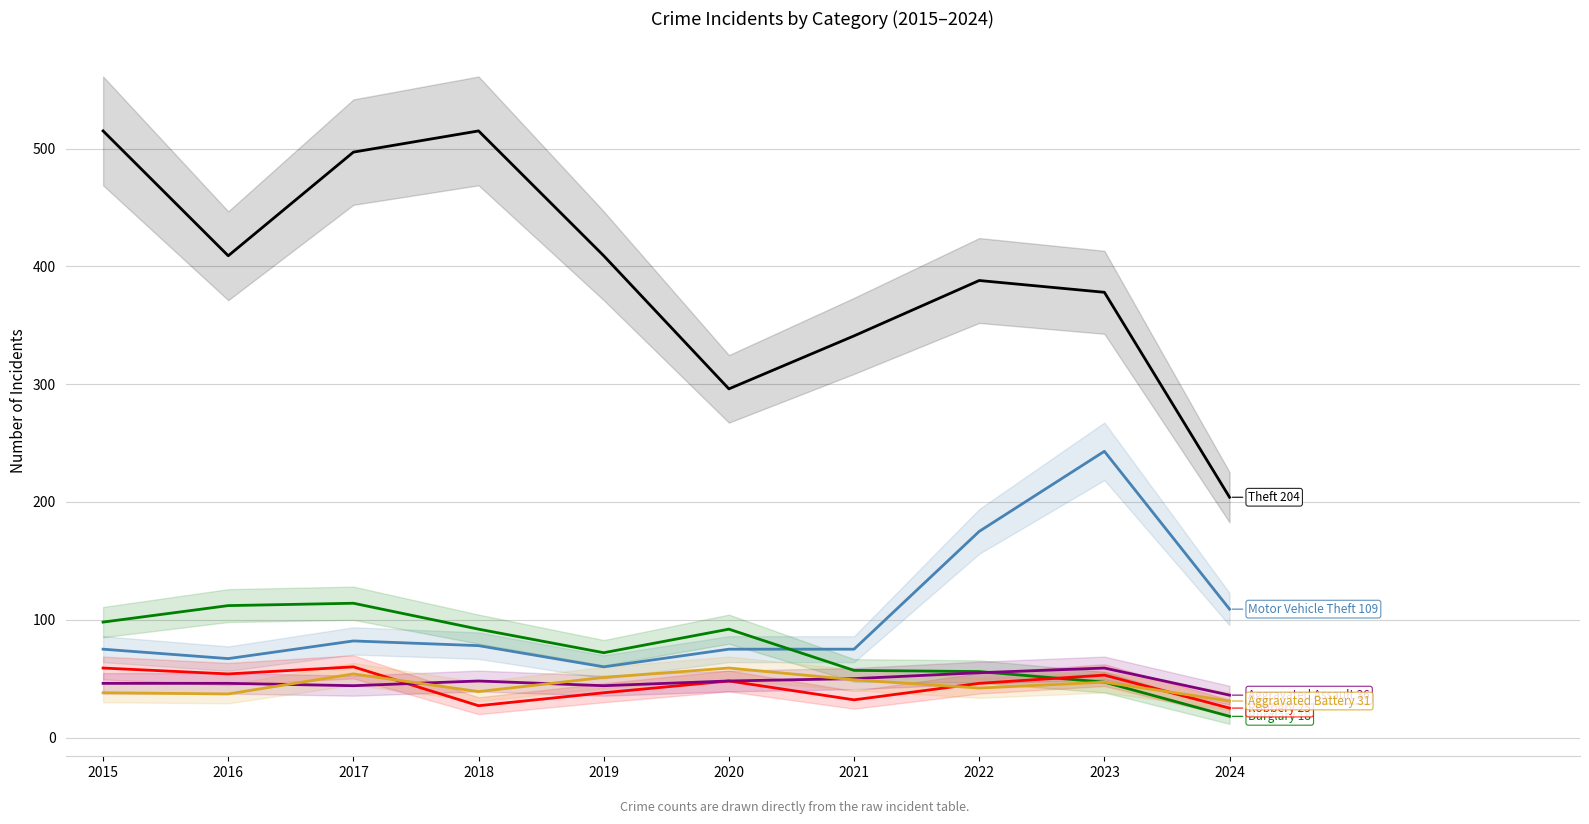

Where is the first local minimum for Theft?

2016